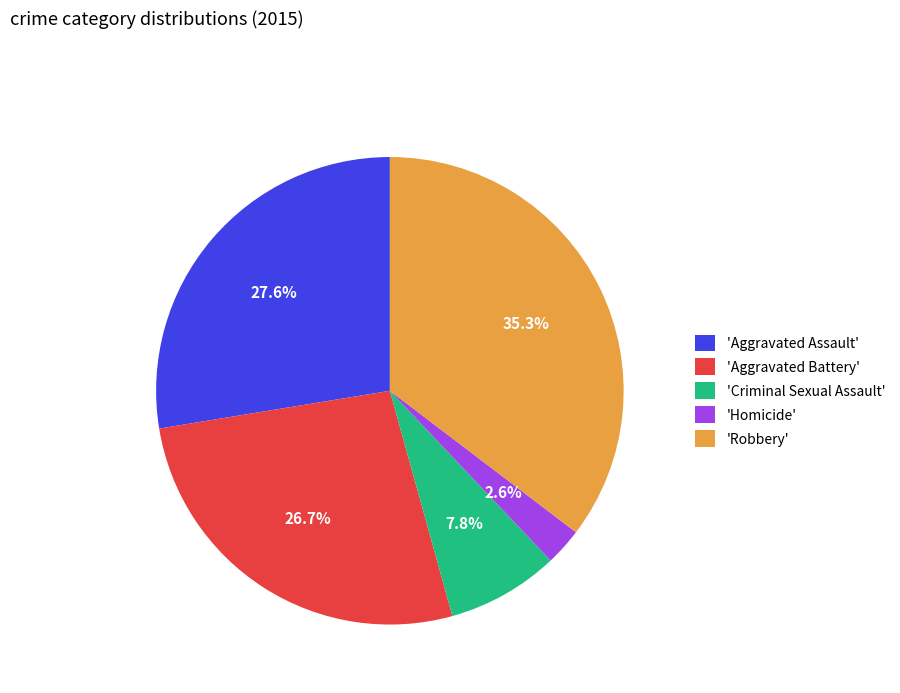

How many segments does this pie chart have?

5